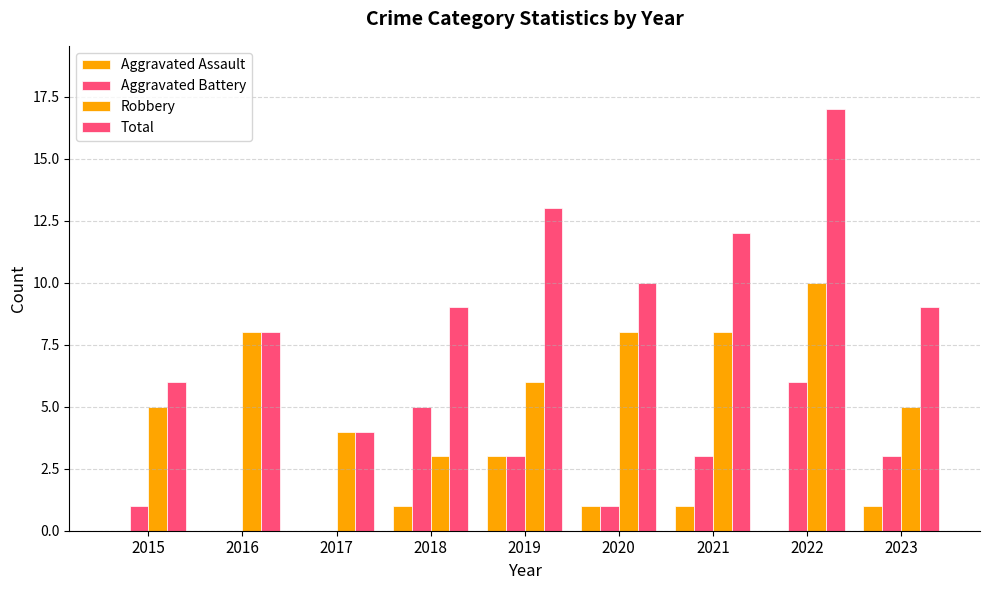

At which label does Robbery reach its minimum?

2018